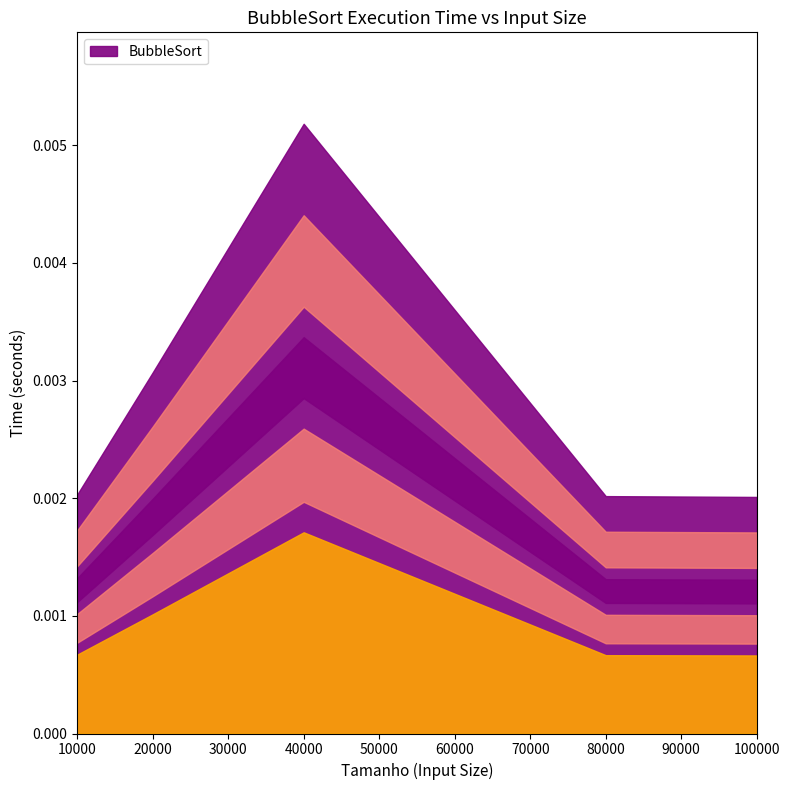

How many points are higher than both their immediate neighbors (excluding endpoints)?

1